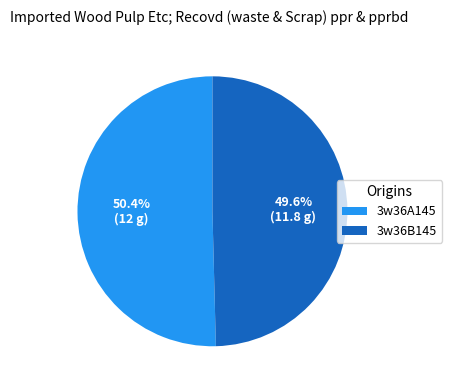

Rank the categories by value from lowest to highest.

3w36B145, 3w36A145